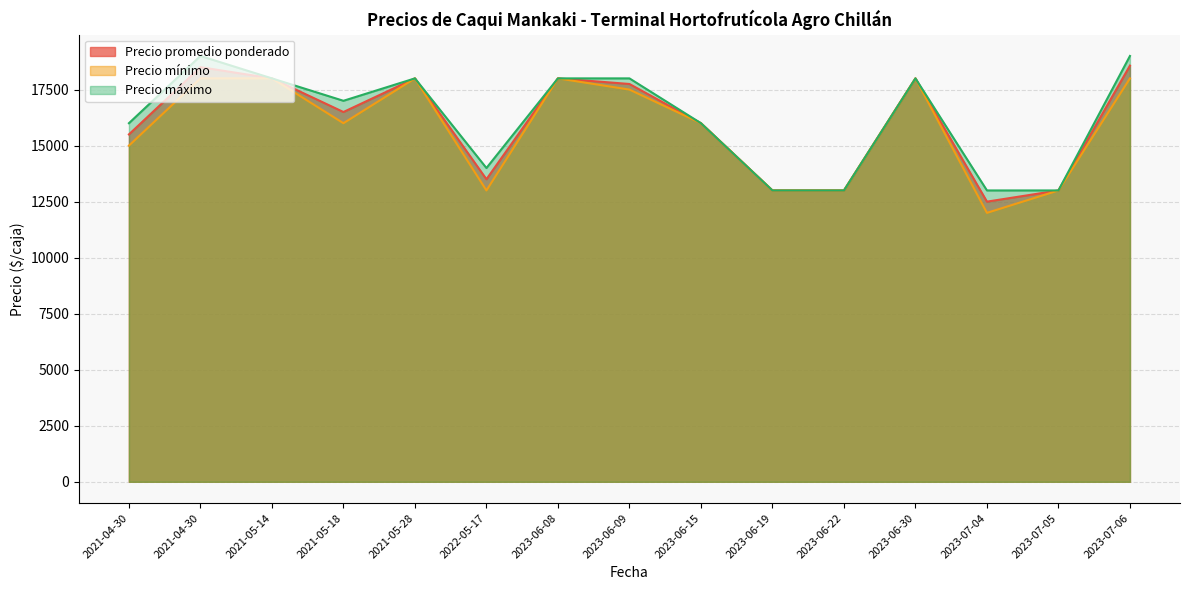

Reading left to right, what are all the values shown in this chart?

Precio promedio ponderado: 15500	18500	18000	16500	18000	13500	18000	17750	16000	13000	13000	18000	12500	13000	18571
Precio mínimo: 15000	18000	18000	16000	18000	13000	18000	17500	16000	13000	13000	18000	12000	13000	18000
Precio máximo: 16000	19000	18000	17000	18000	14000	18000	18000	16000	13000	13000	18000	13000	13000	19000